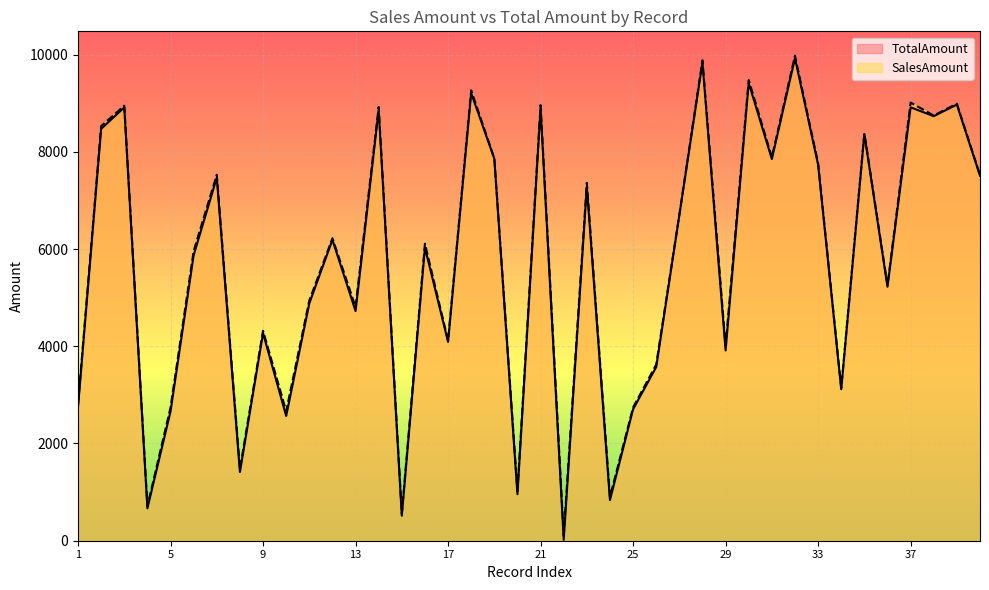

True or false: TotalAmount has more than 2 points higher than both neighbors.

True